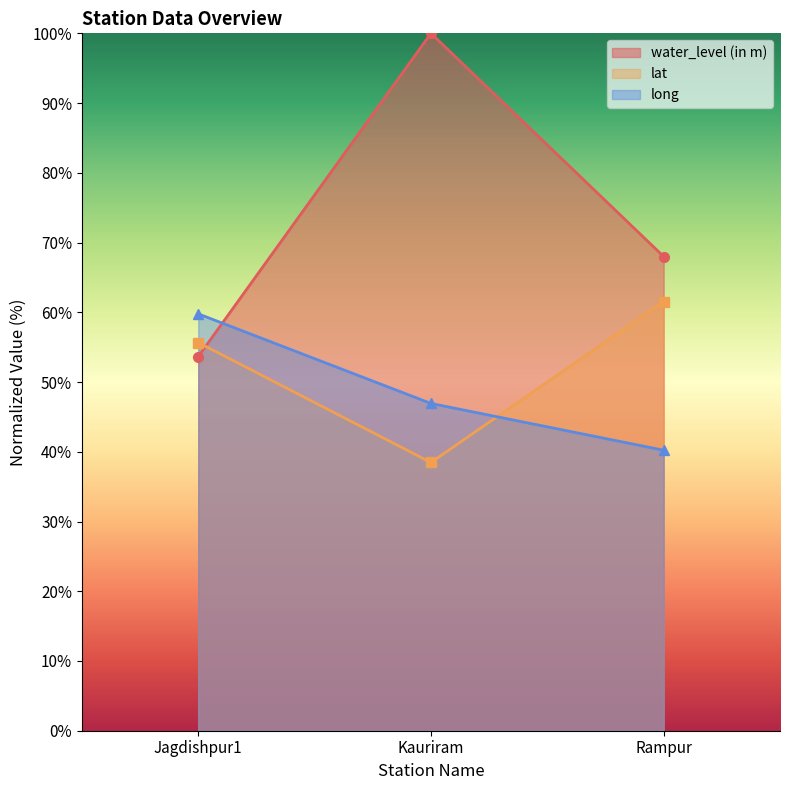

How many lines are shown in the chart?

3